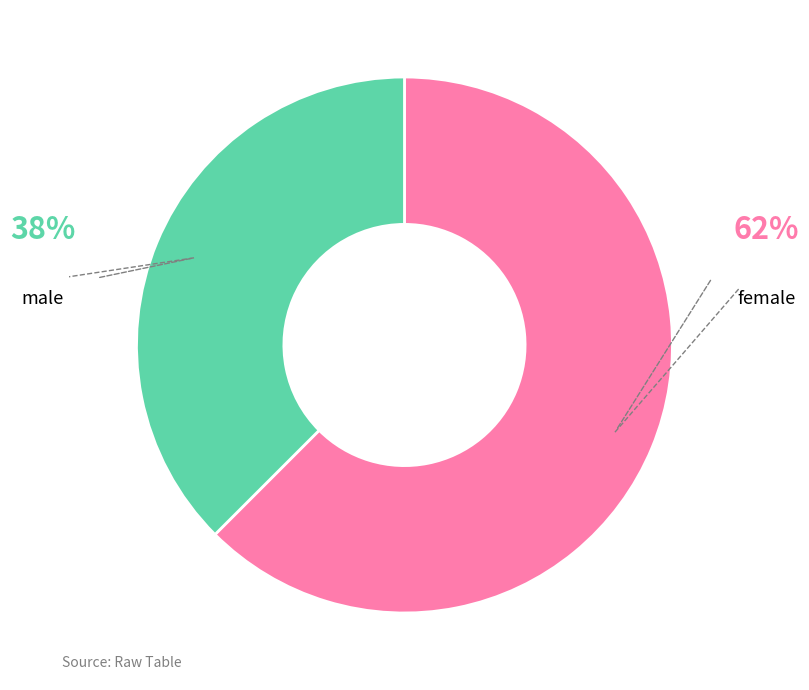

Does any single category account for the majority?

Yes